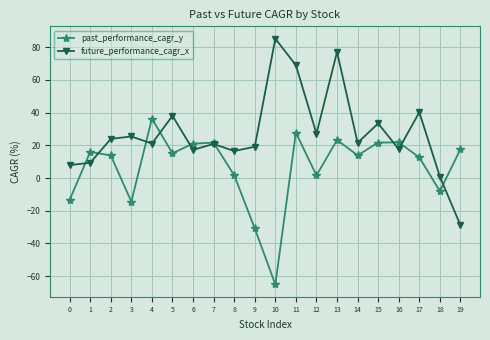

What are all the series names shown in the legend?

past_performance_cagr_y, future_performance_cagr_x